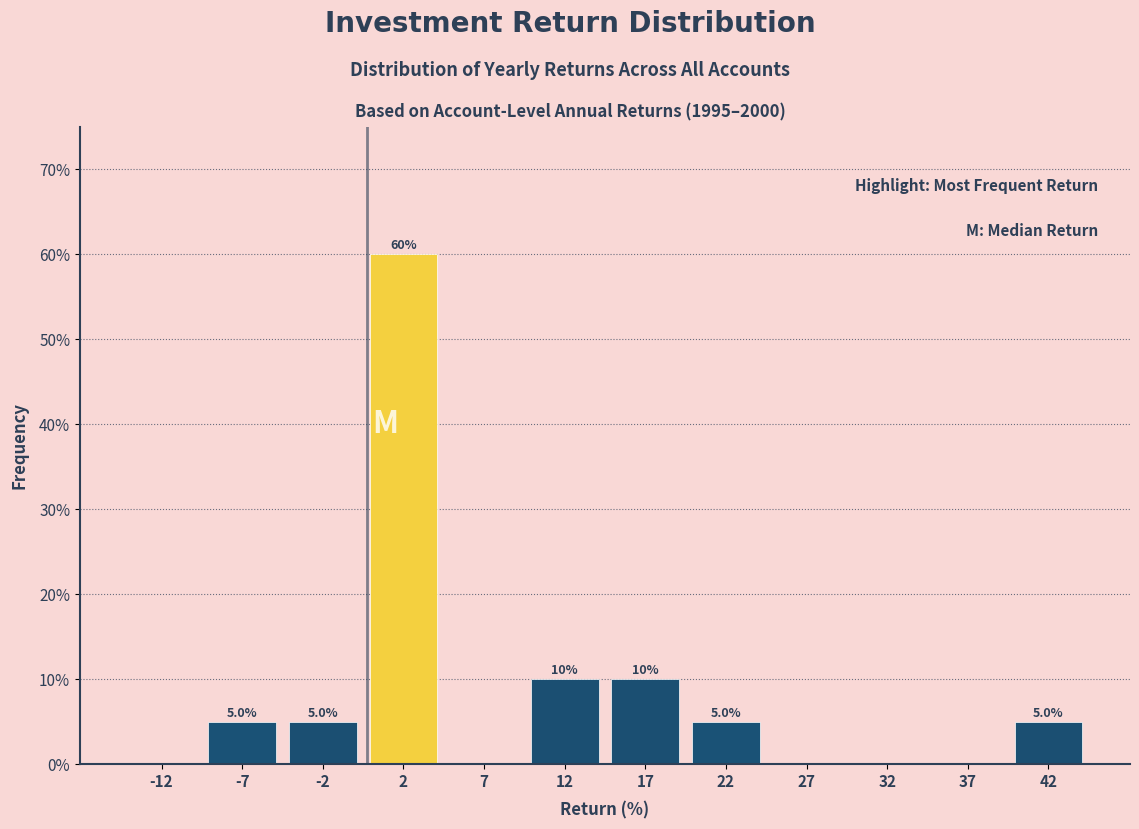

Over which range of the x-axis is the bar tallest?

0 to 5